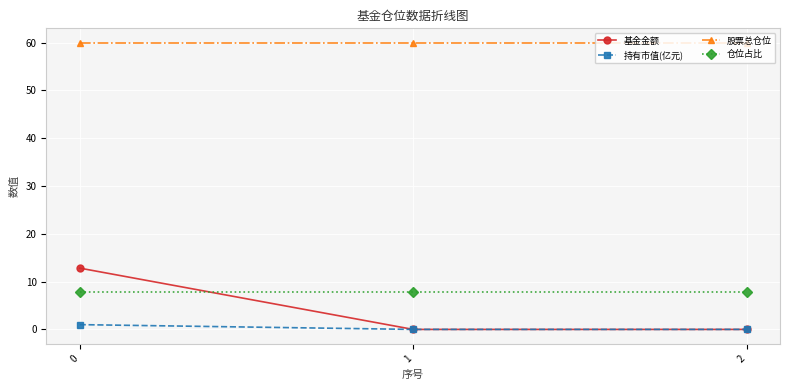

What is the value of the 仓位占比 point at the 2nd from the left?

7.8